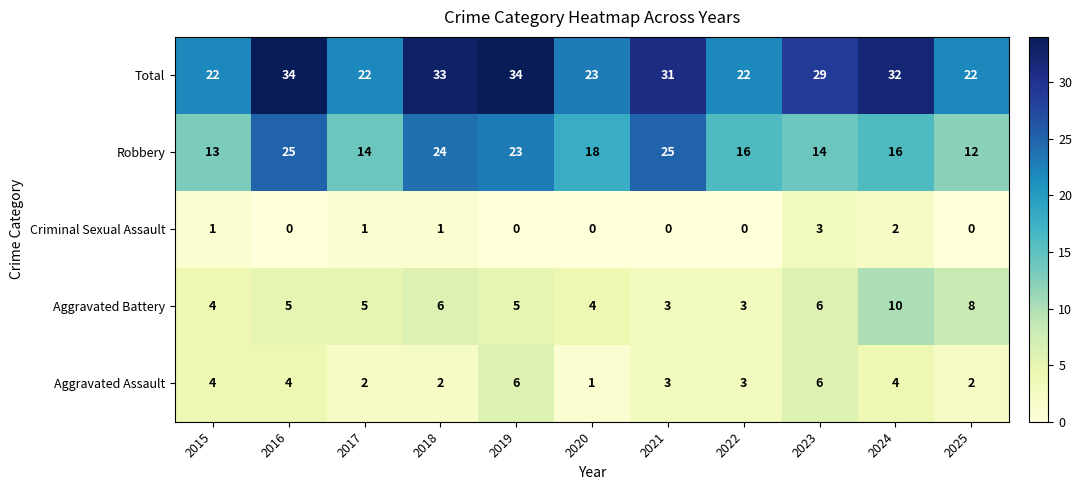

What is the maximum value shown in the chart?

34